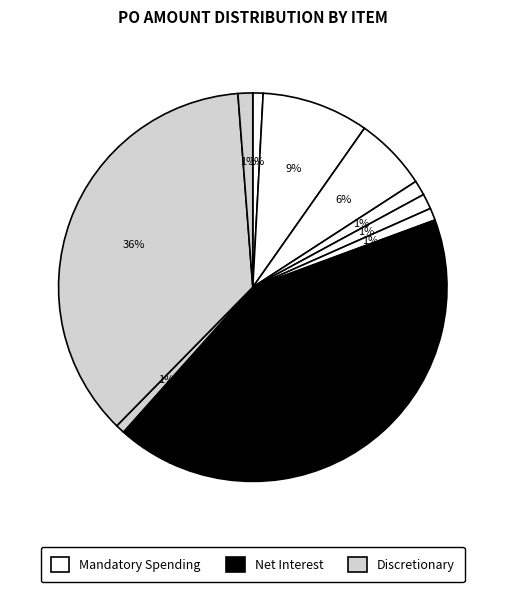

How many segments does this pie chart have?

12